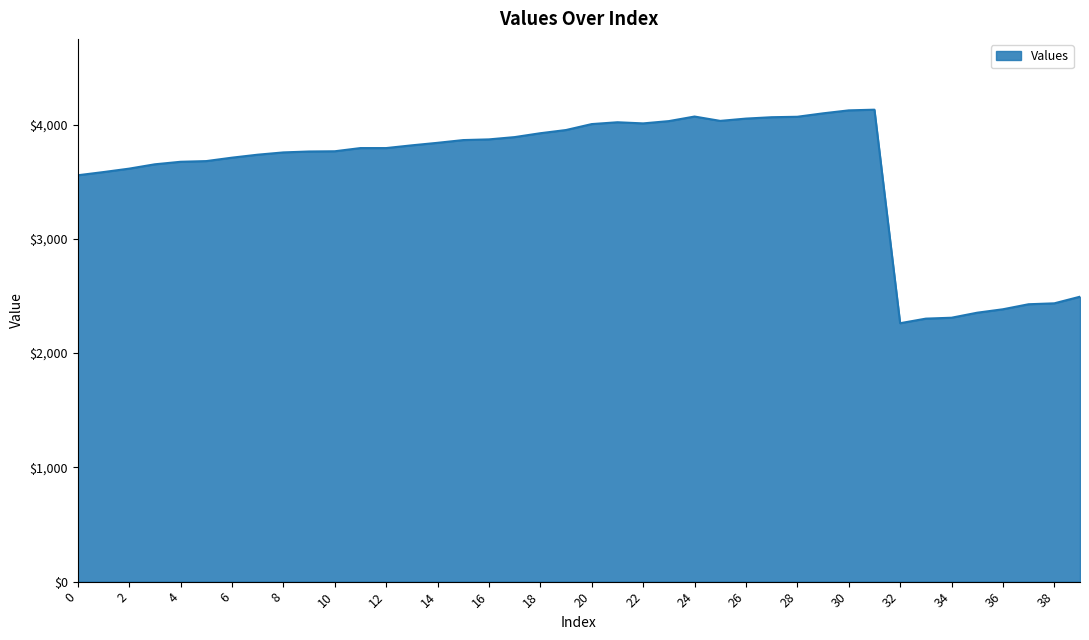

What is the smallest value displayed?

2262